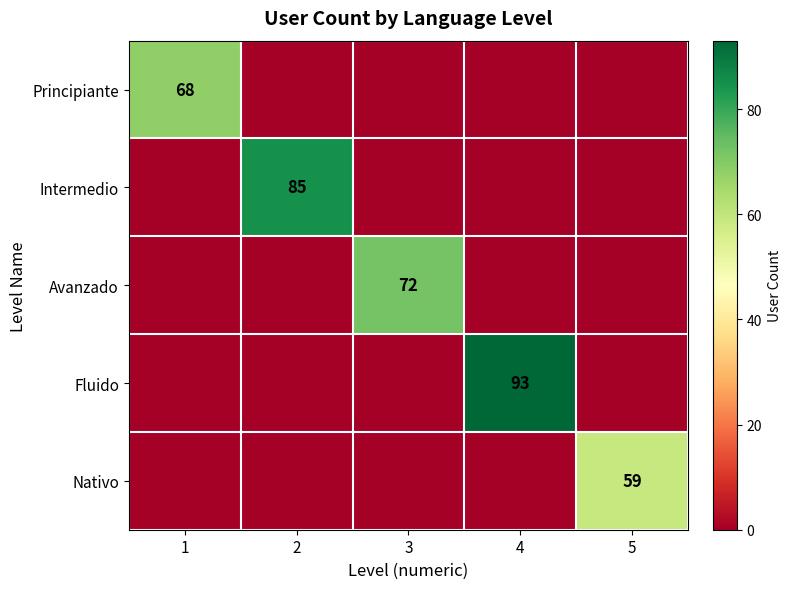

Is the value of Nativo at 3 greater than the value of Fluido at 3?

No